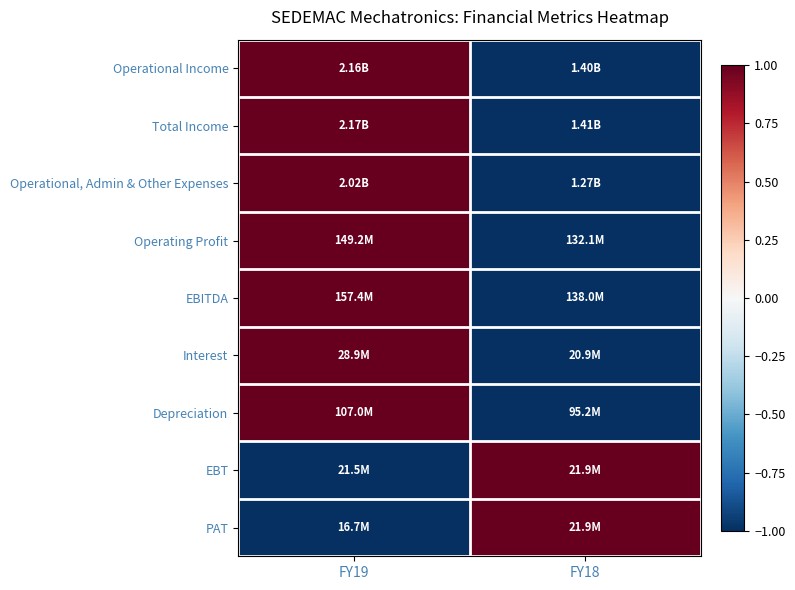

What is the maximum value shown in the chart?

1